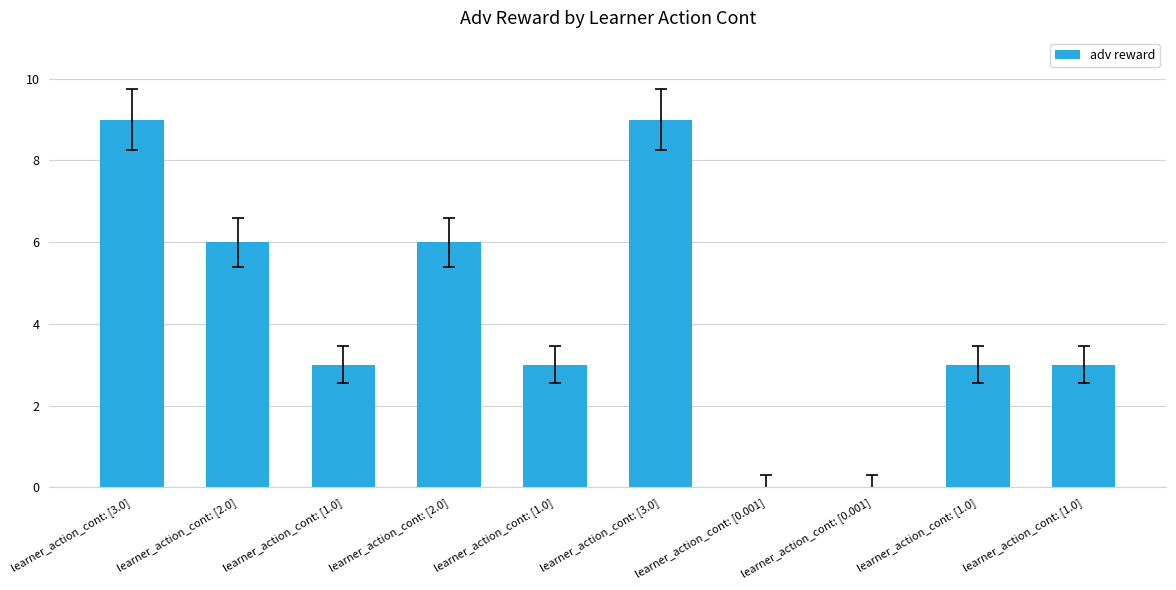

Count the number of categories in the chart.

10